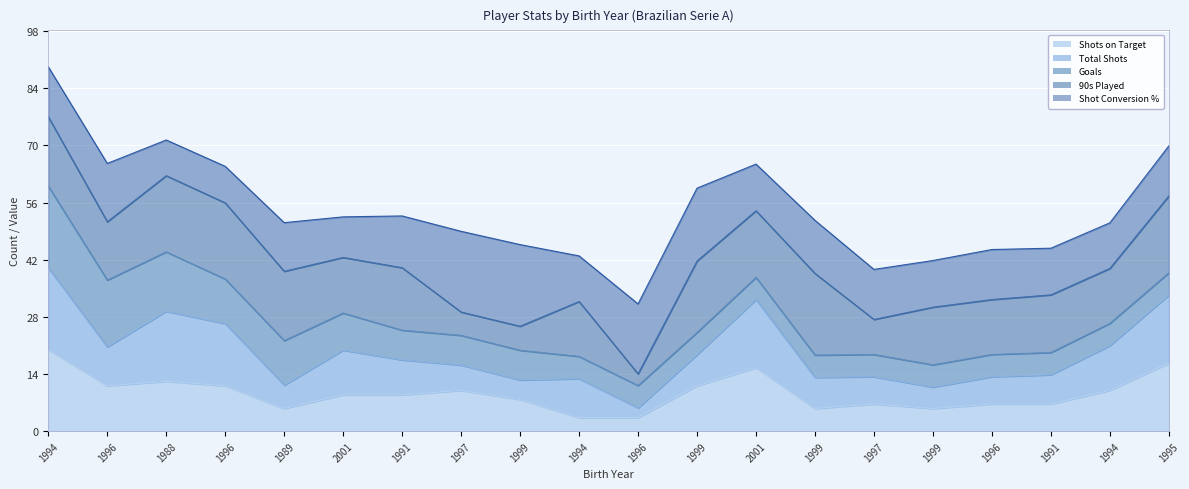

What are all the series names shown in the legend?

Shots on Target, Total Shots, Goals, 90s Played, Shot Conversion %